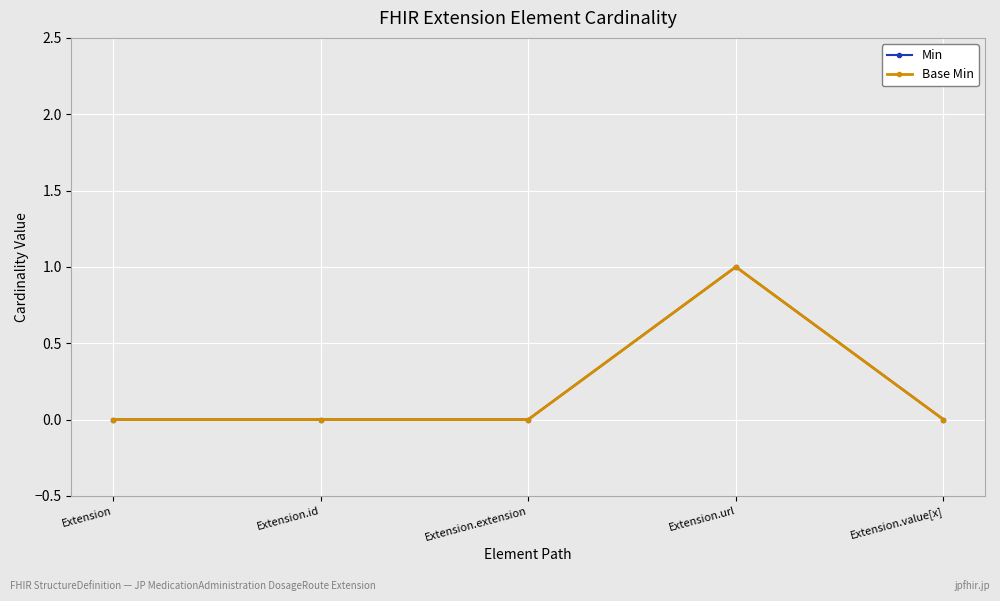

True or false: Min has a value of 0 at Extension.id.

True